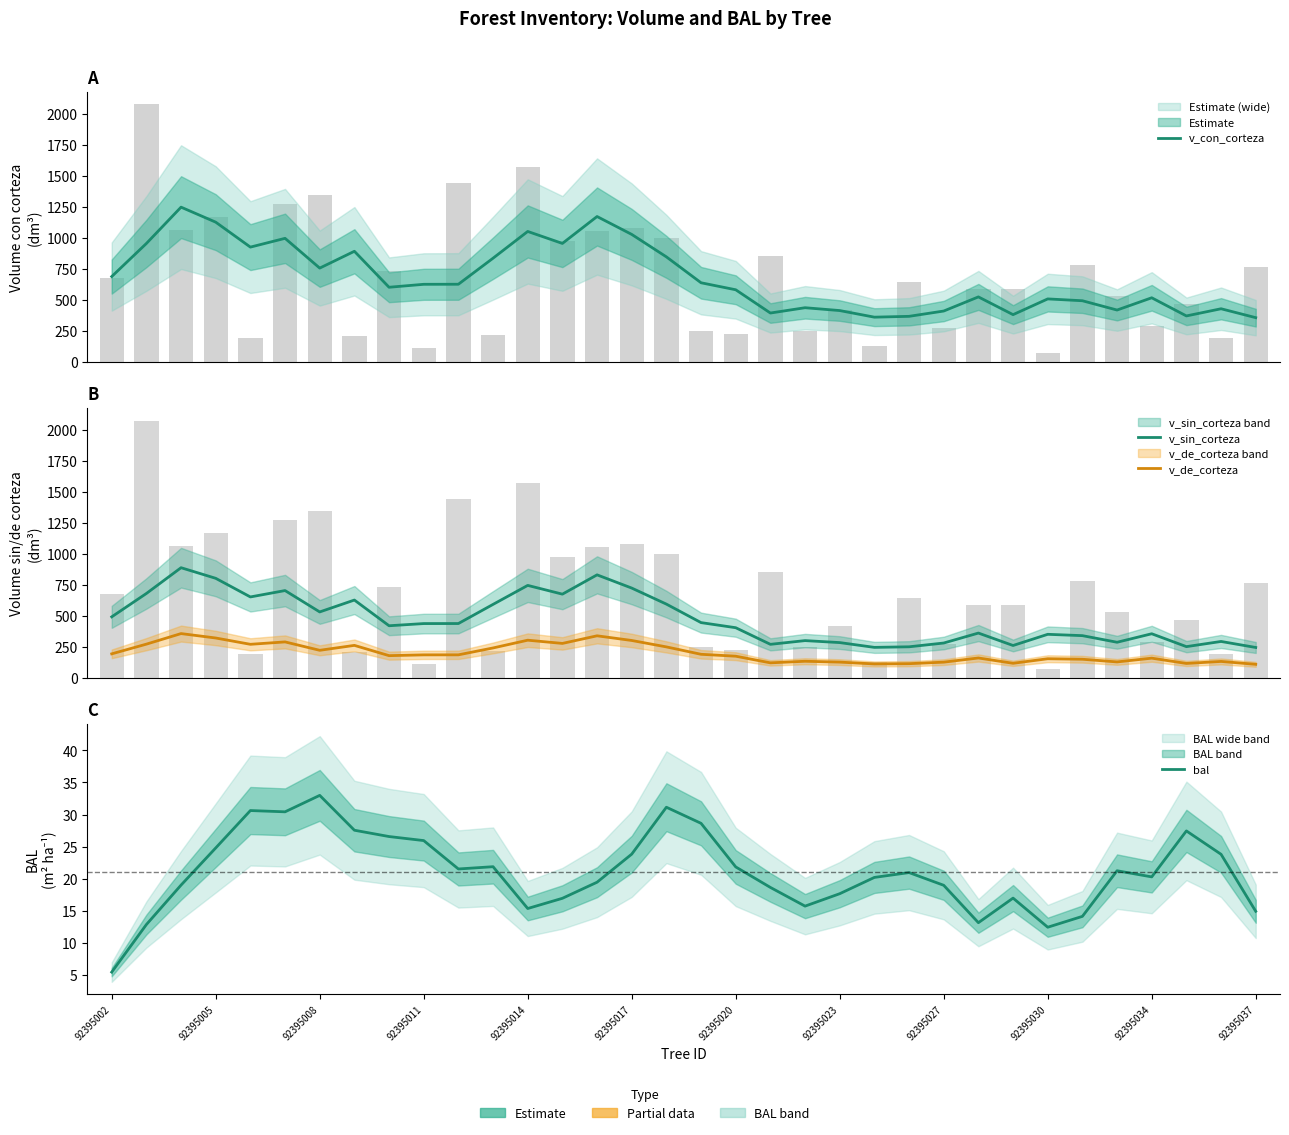

List the series in order of their peak value, lowest first.

bal, v_de_corteza, v_sin_corteza, v_con_corteza